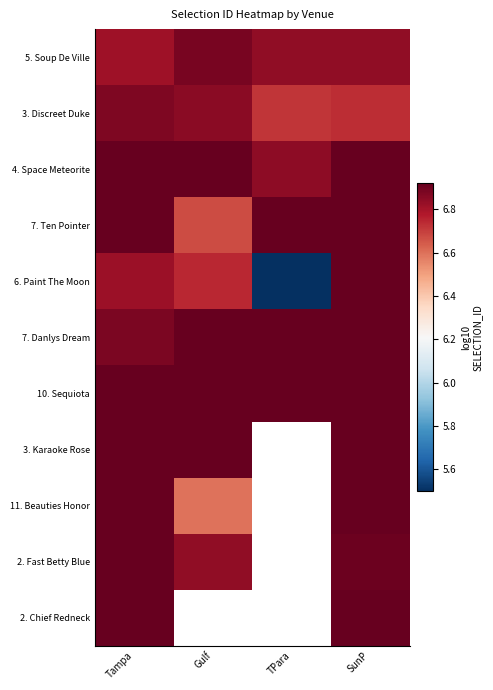

At which label does 11. Beauties Honor reach its minimum?

Gulf